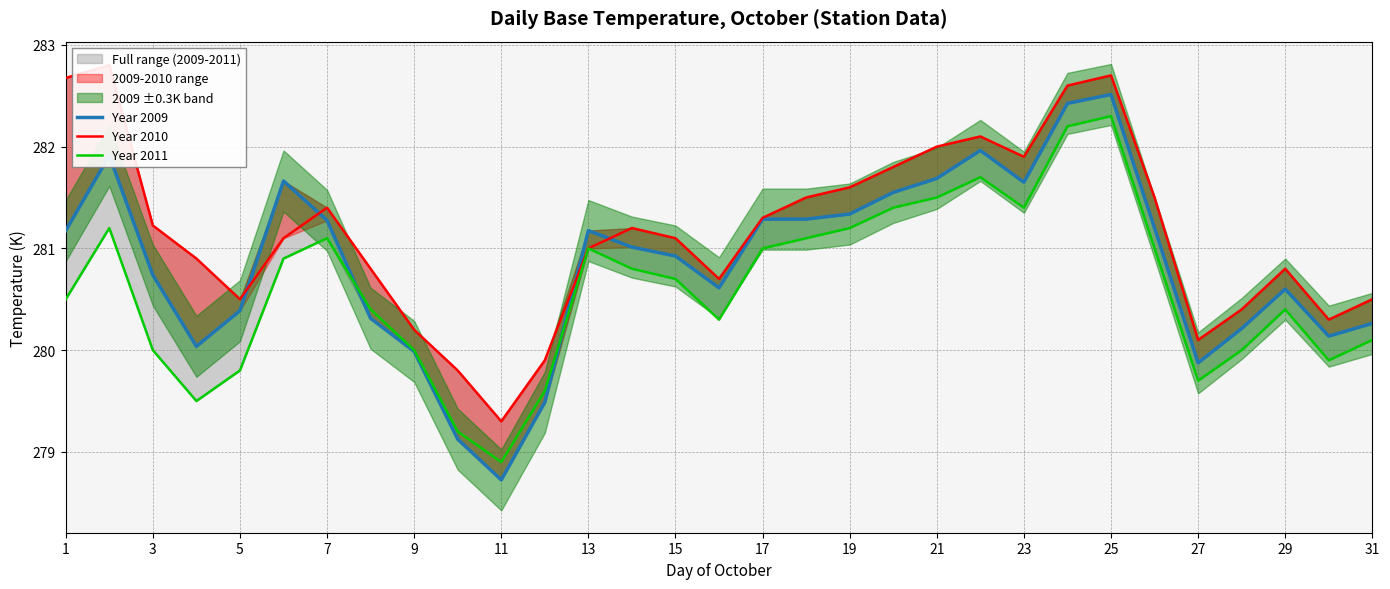

Reading right to left, transcribe all the data shown in this chart.

Year 2009: 280.3	280.1	280.6	280.2	279.9	281.2	282.5	282.4	281.6	282.0	281.7	281.6	281.3	281.3	281.3	280.6	280.9	281.0	281.2	279.5	278.7	279.1	280.0	280.3	281.3	281.7	280.4	280.0	280.7	281.9	281.2
Year 2010: 280.5	280.3	280.8	280.4	280.1	281.5	282.7	282.6	281.9	282.1	282.0	281.8	281.6	281.5	281.3	280.7	281.1	281.2	281.0	279.9	279.3	279.8	280.2	280.8	281.4	281.1	280.5	280.9	281.2	282.8	282.7
Year 2011: 280.1	279.9	280.4	280.0	279.7	281.0	282.3	282.2	281.4	281.7	281.5	281.4	281.2	281.1	281.0	280.3	280.7	280.8	281.0	279.6	278.9	279.2	280.0	280.4	281.1	280.9	279.8	279.5	280.0	281.2	280.5